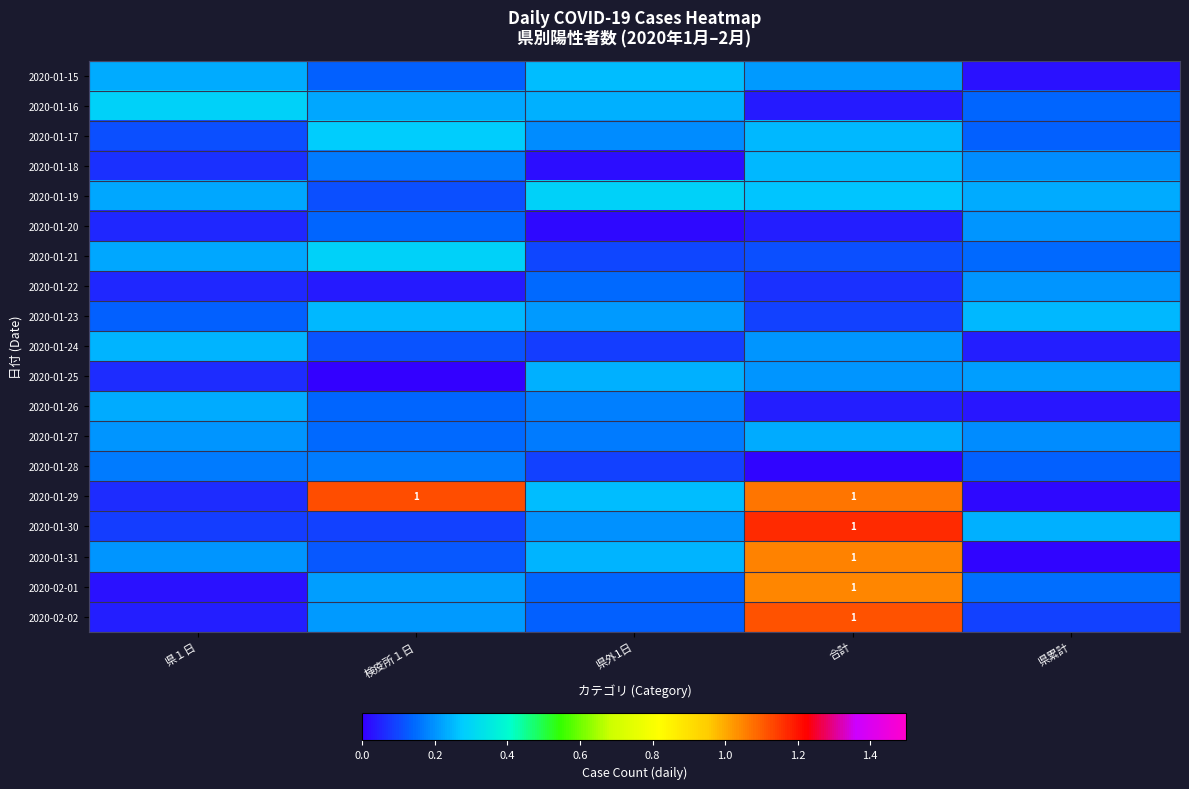

What is the difference between the second highest and second lowest values in the 2020-01-29 series?

1.0